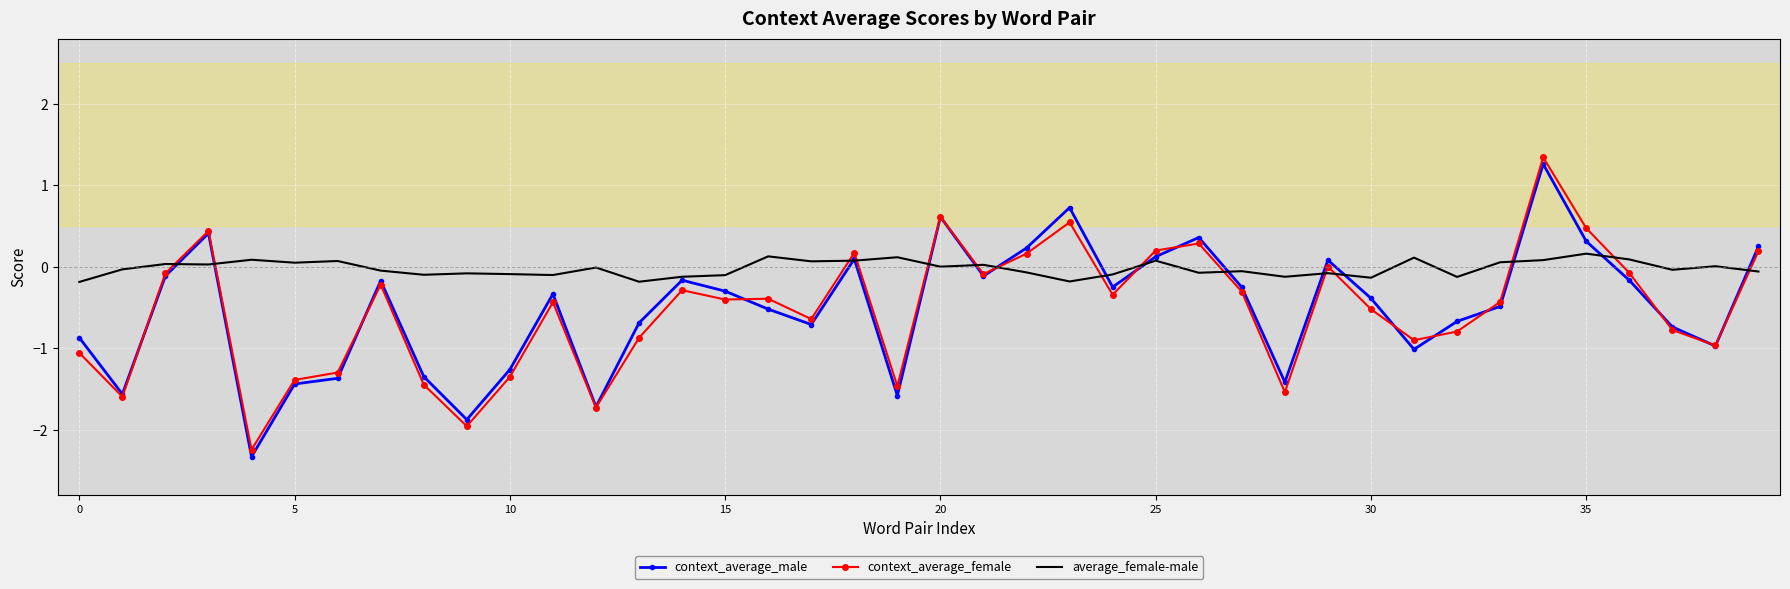

Which series has the widest spread of values?

context_average_male